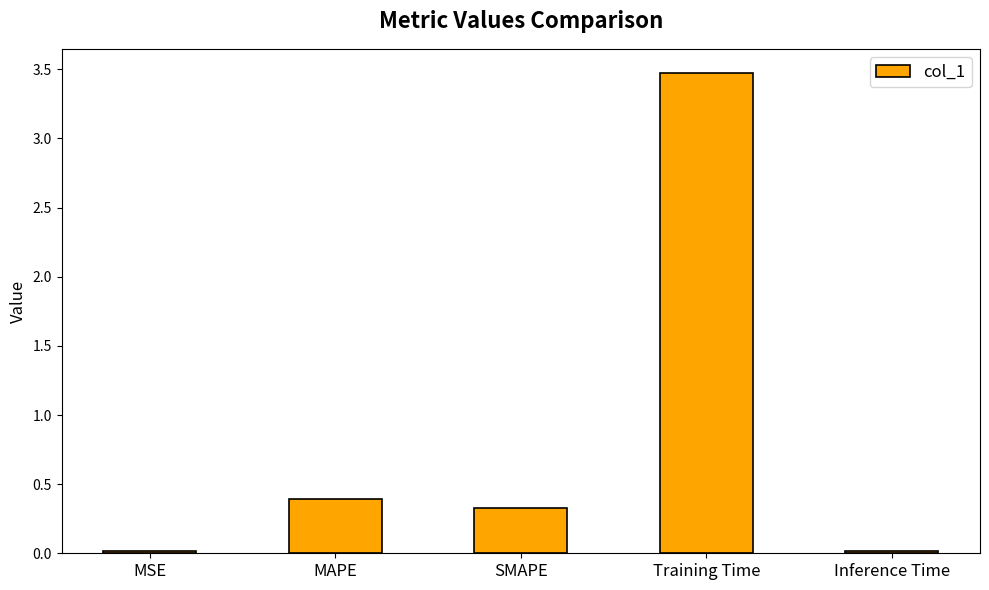

What is the sum of all values?

4.2